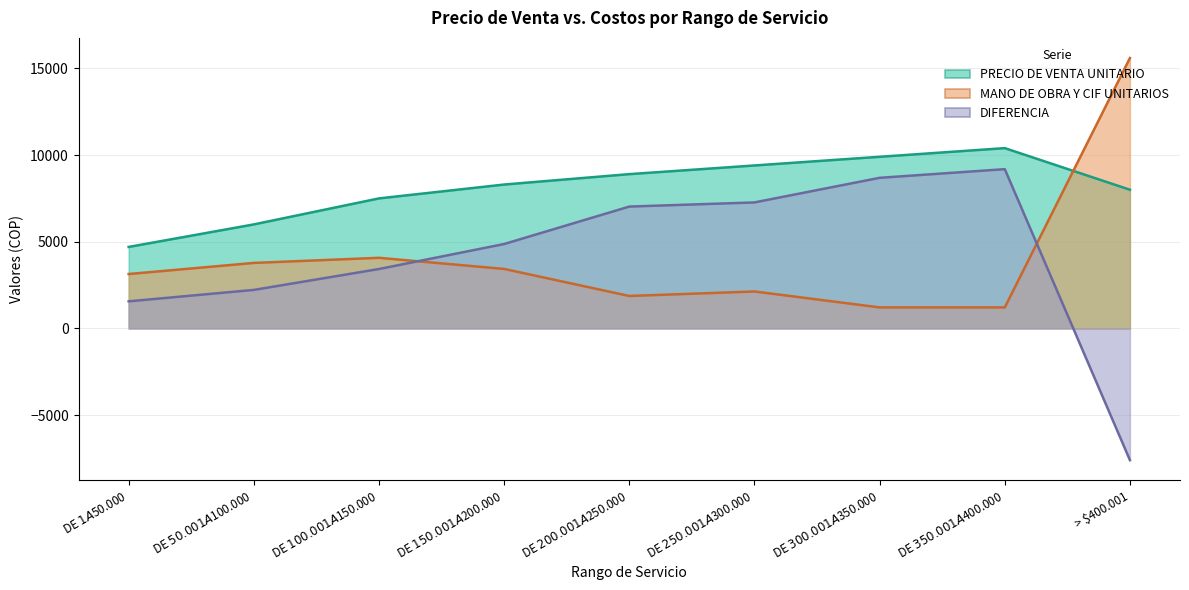

Which category has the highest value across all series?

> $400.001